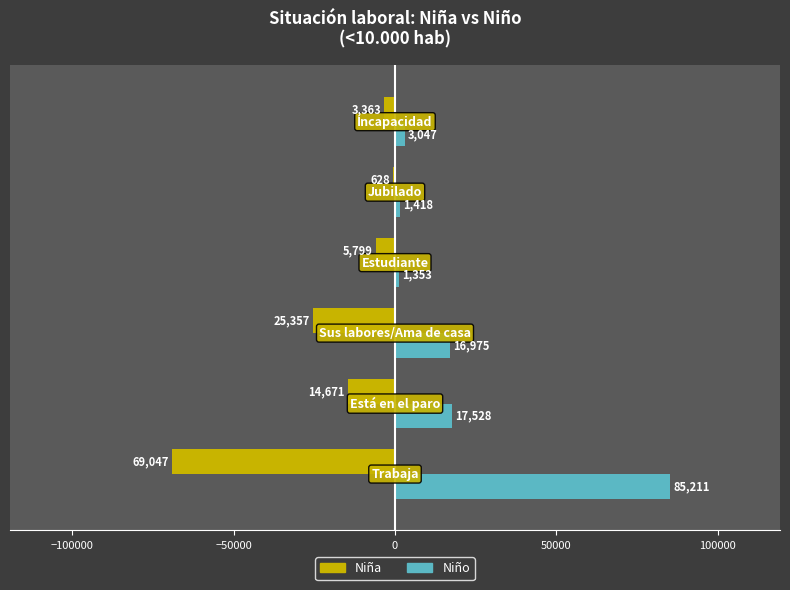

What is the sum of all Niña values?

-118865